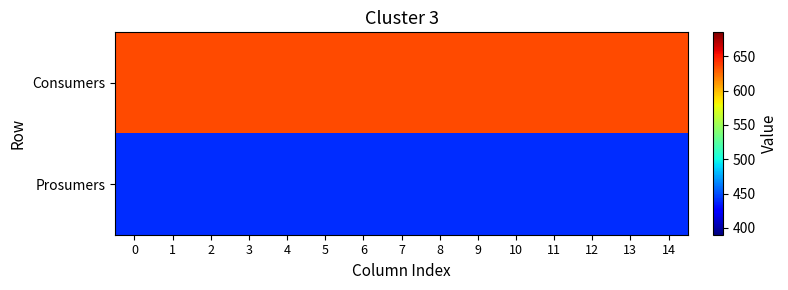

Reading left to right, transcribe all the data shown in this chart.

Consumers: 0=635	1=635	2=635	3=635	4=635	5=635	6=635	7=635	8=635	9=635	10=635	11=635	12=635	13=635	14=635
Prosumers: 0=440	1=440	2=440	3=440	4=440	5=440	6=440	7=440	8=440	9=440	10=440	11=440	12=440	13=440	14=440